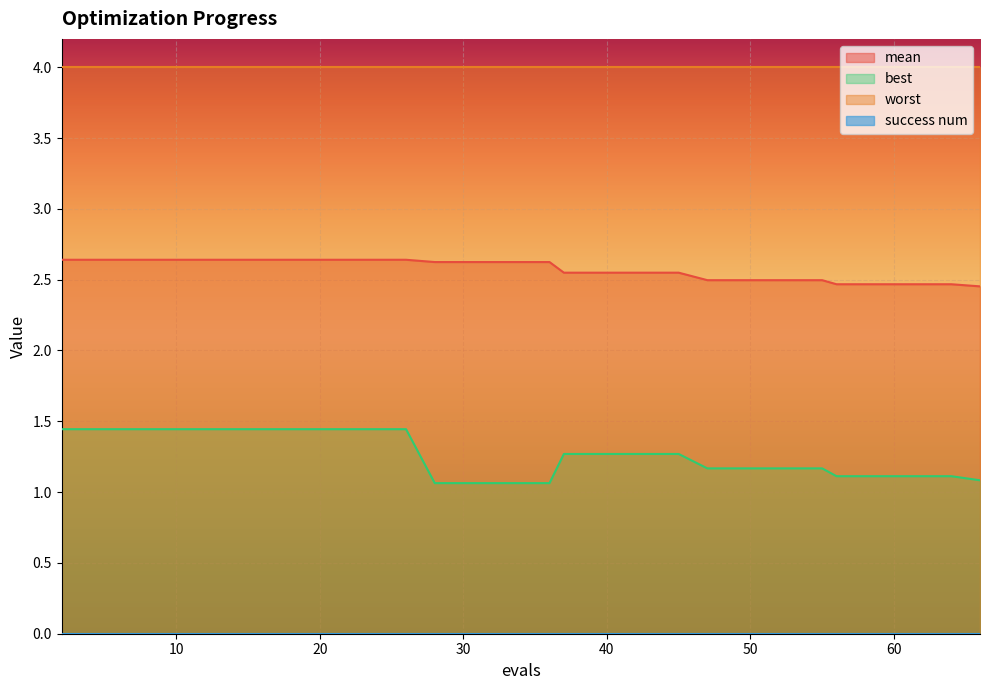

What is the value of the mean point at the 8th from the left?

2.6